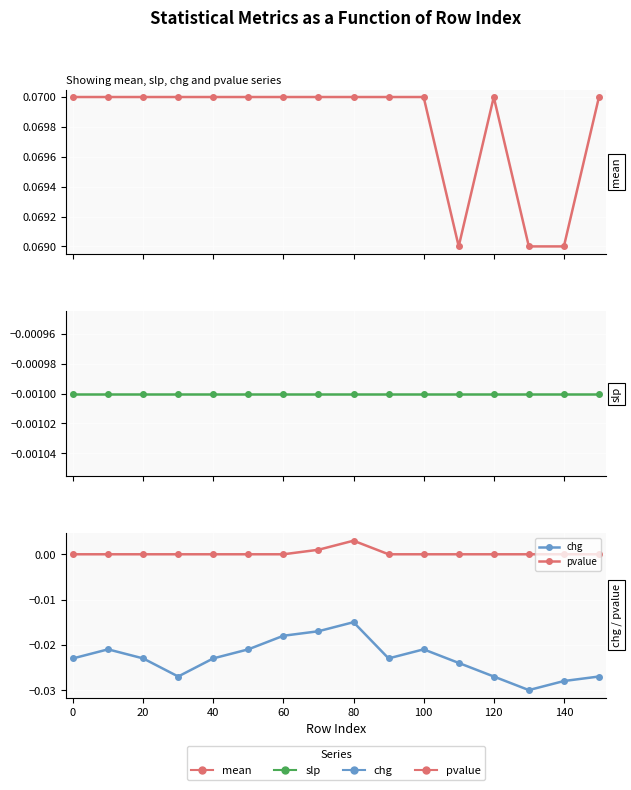

True or false: mean and slp intersect in this chart.

False